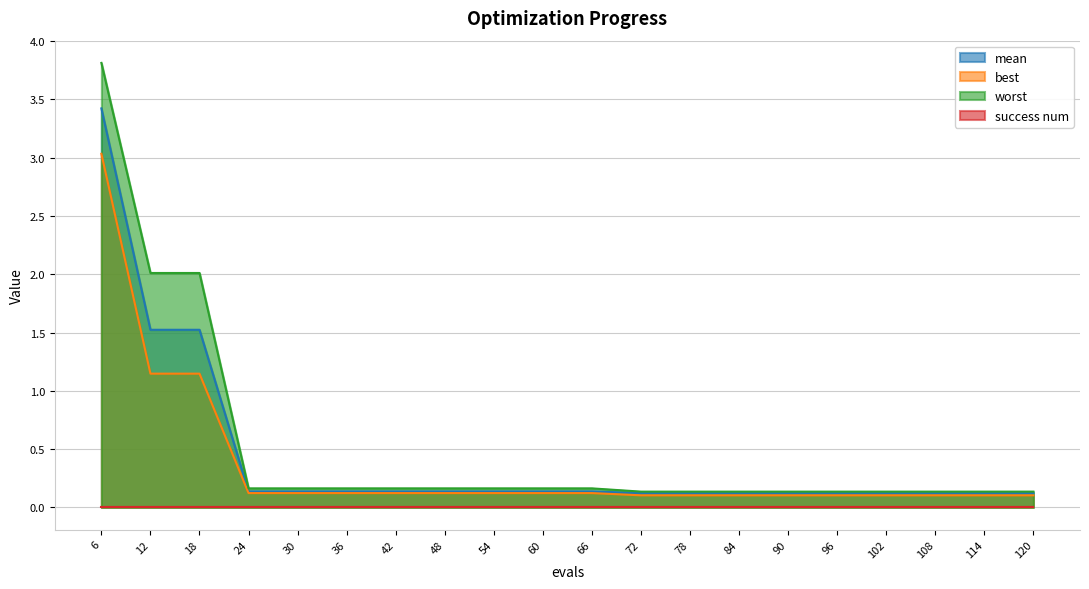

At which category is the sum across all series the highest?

6